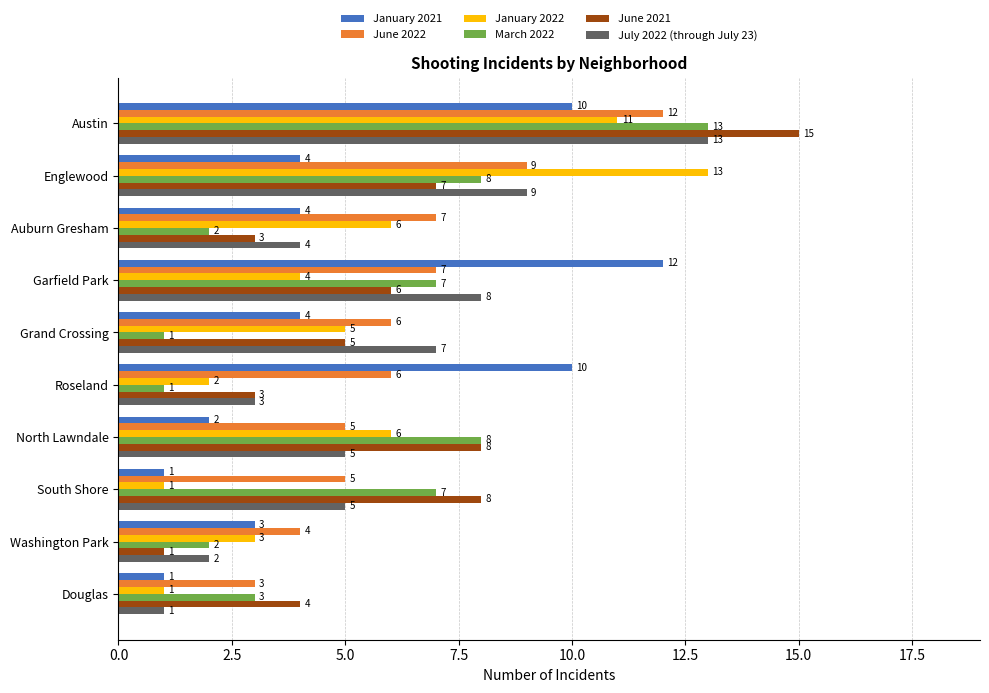

The value of March 2022 at Austin is 13. True or false?

True